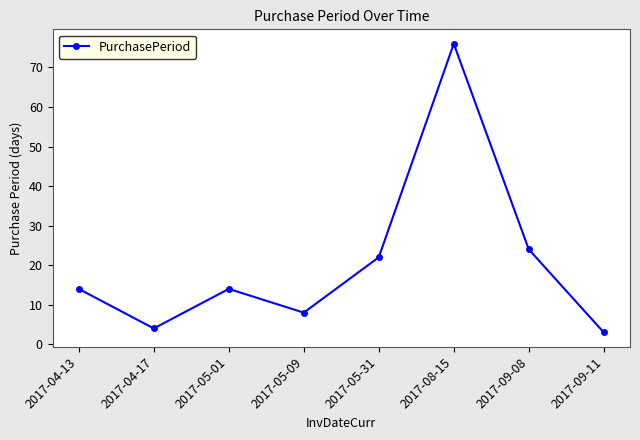

What is the maximum value shown in the chart?

76